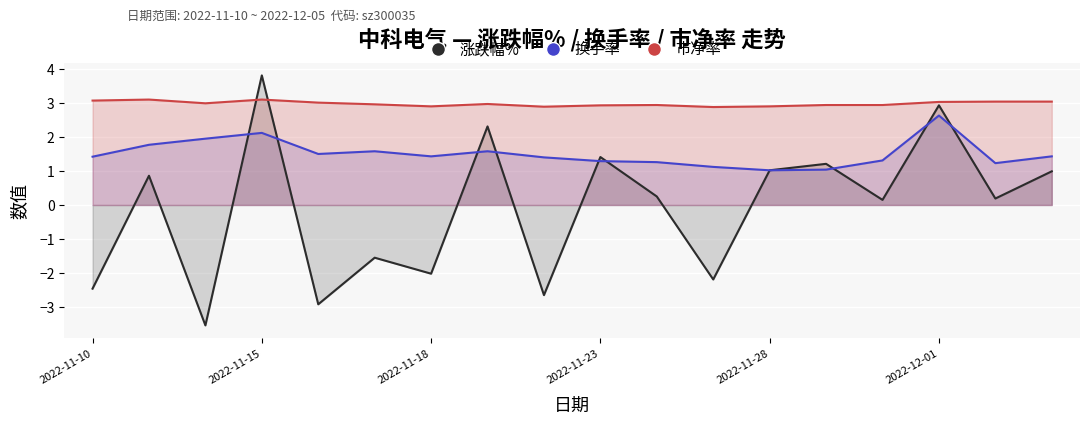

Is the value of 换手率 at 2022-11-10 greater than the value of 涨跌幅% at 2022-11-18?

Yes